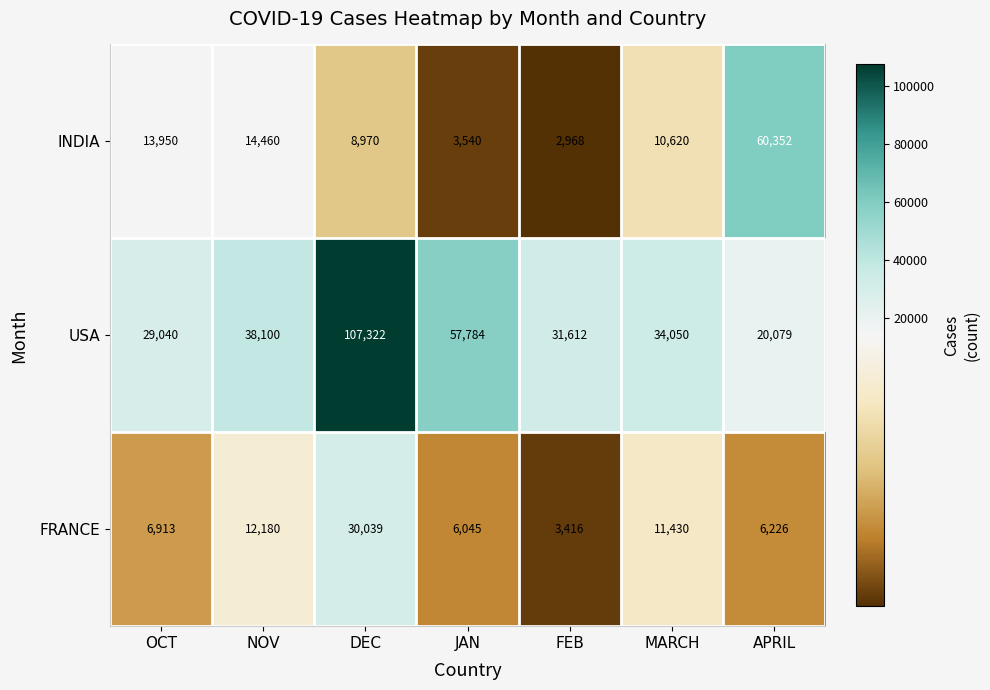

At which label is INDIA closest to 31660?

NOV